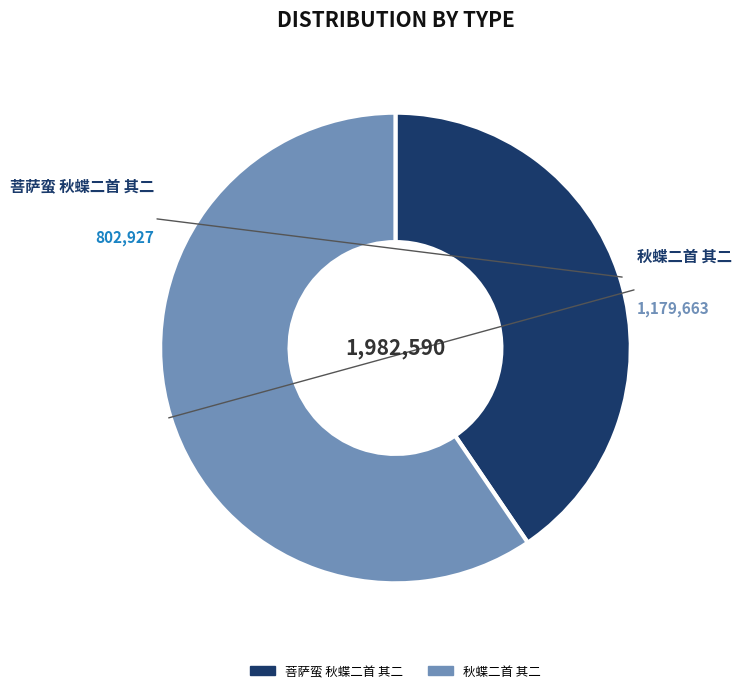

How many slices are in this pie chart?

2